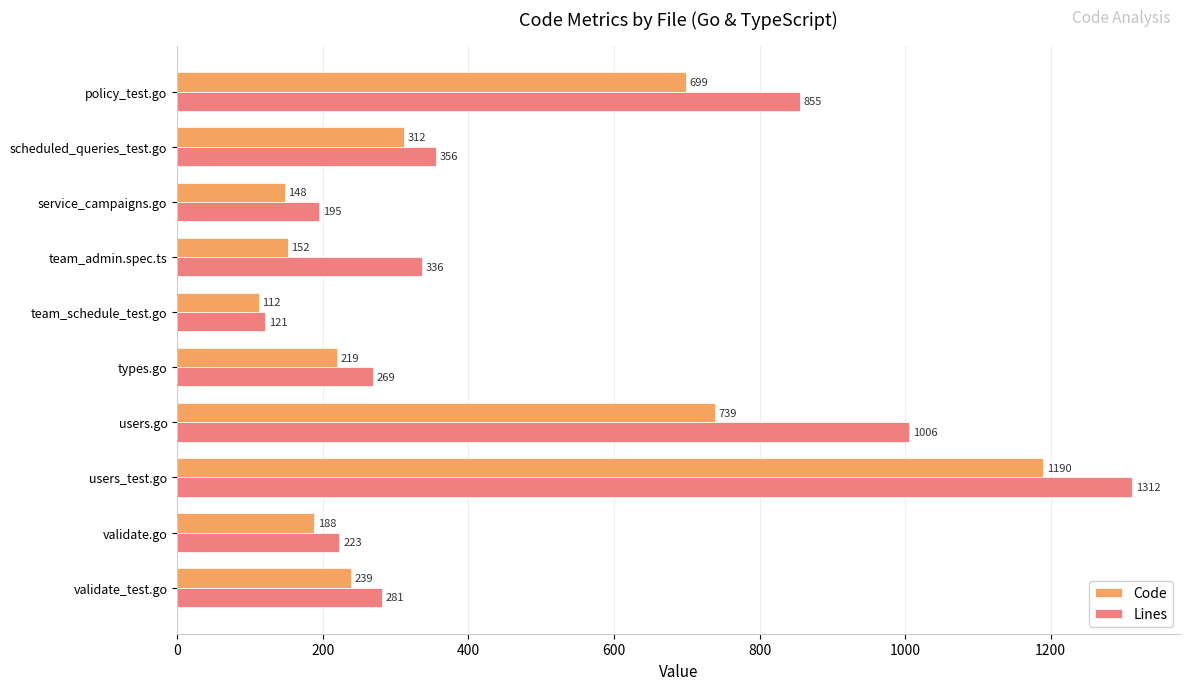

The value of Lines at service_campaigns.go is 195. True or false?

True